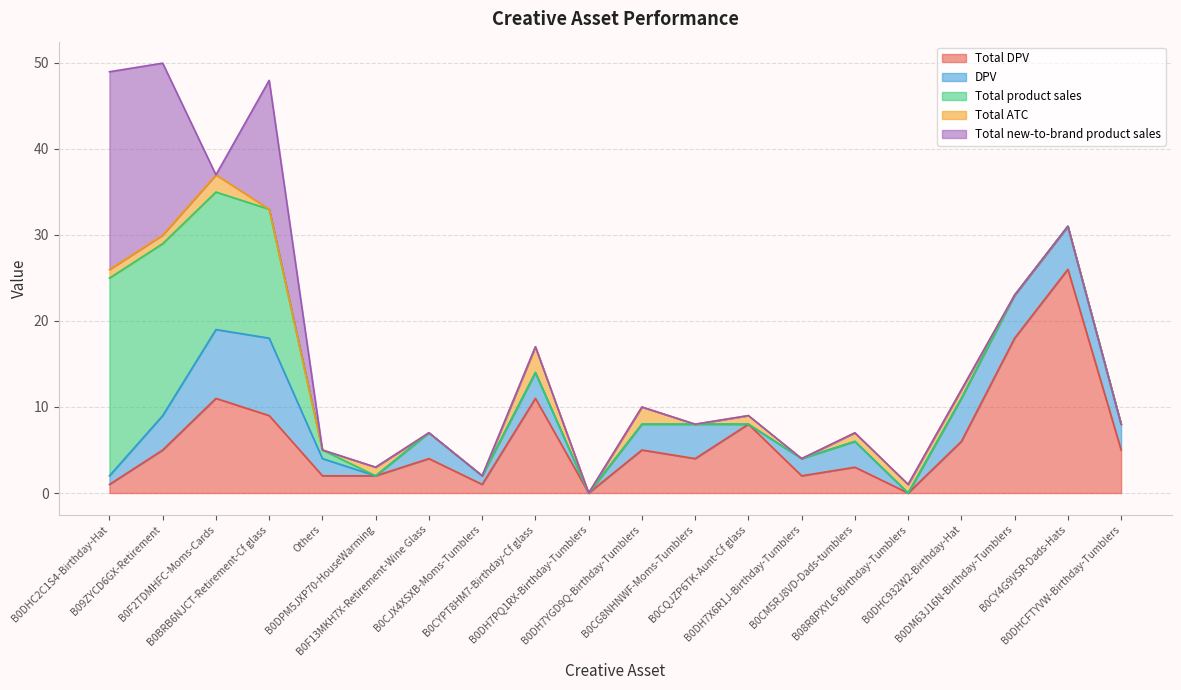

True or false: DPV has more than 0 points higher than both neighbors.

True